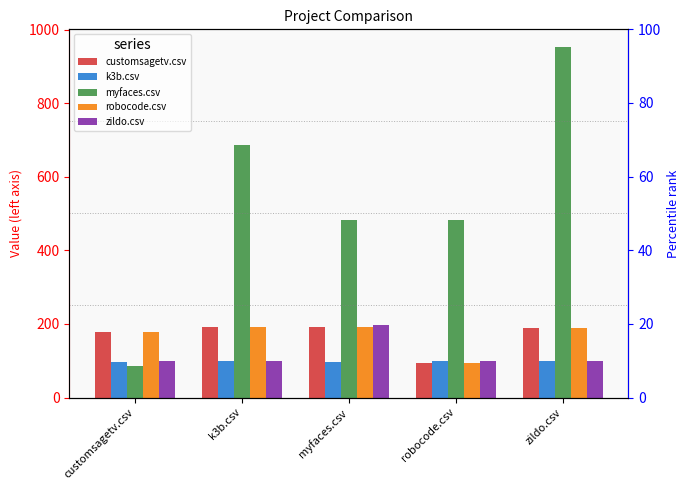

Which series has the largest total across all categories?

myfaces.csv